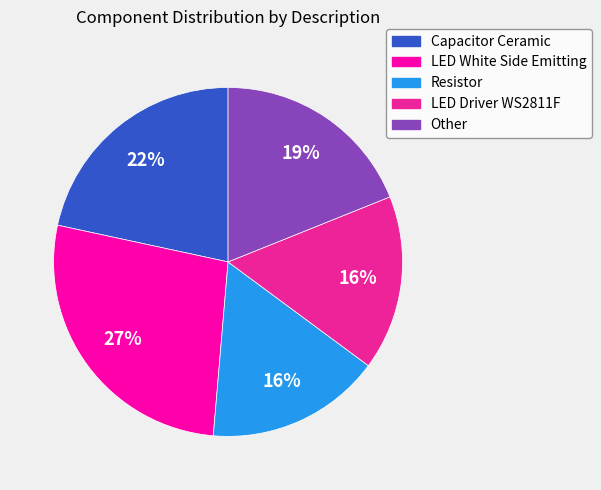

To the nearest percent, what is the difference between the Capacitor Ceramic and LED White Side Emitting slice percentages?

5%